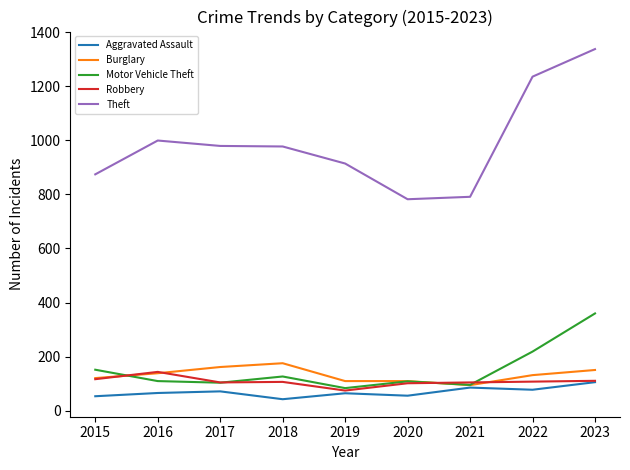

The Motor Vehicle Theft series shows 207 at 2018. True or false?

False